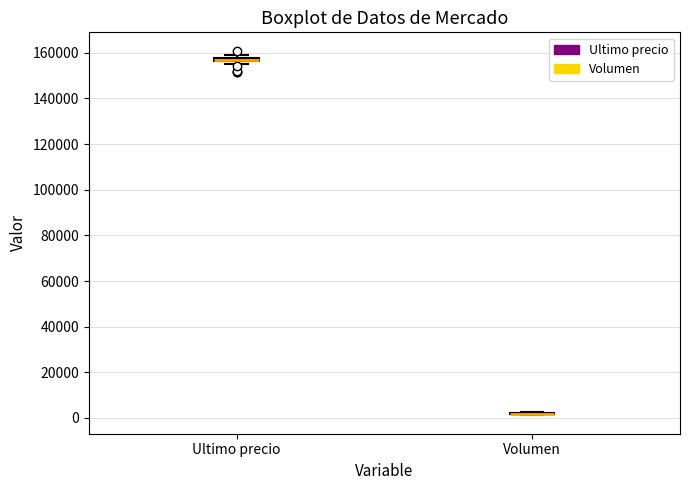

Where is the lower edge of the box for Ultimo precio on the y-axis? The values are not printed on the chart, so give them approximately, as read against the axis.

156000